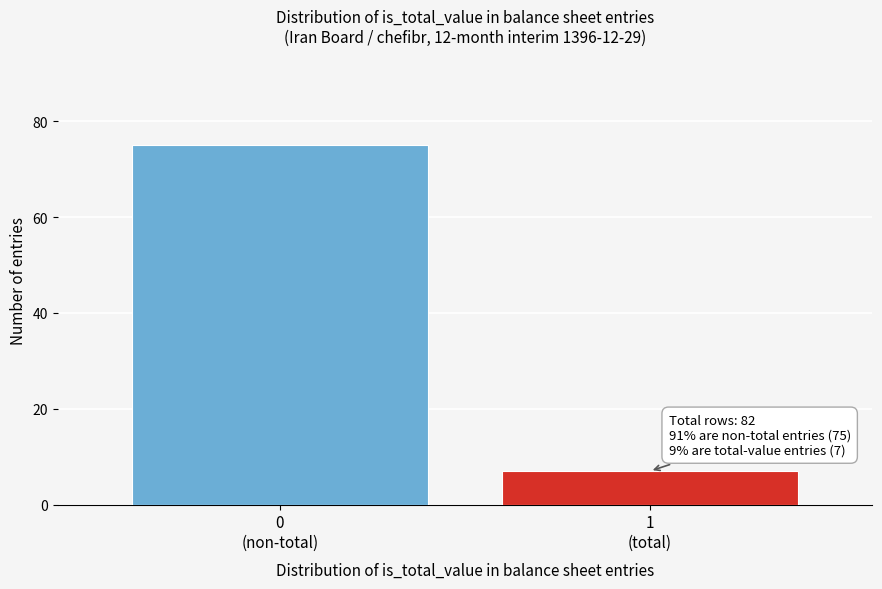

Reading left to right, what are all the values shown in this chart?

75	7